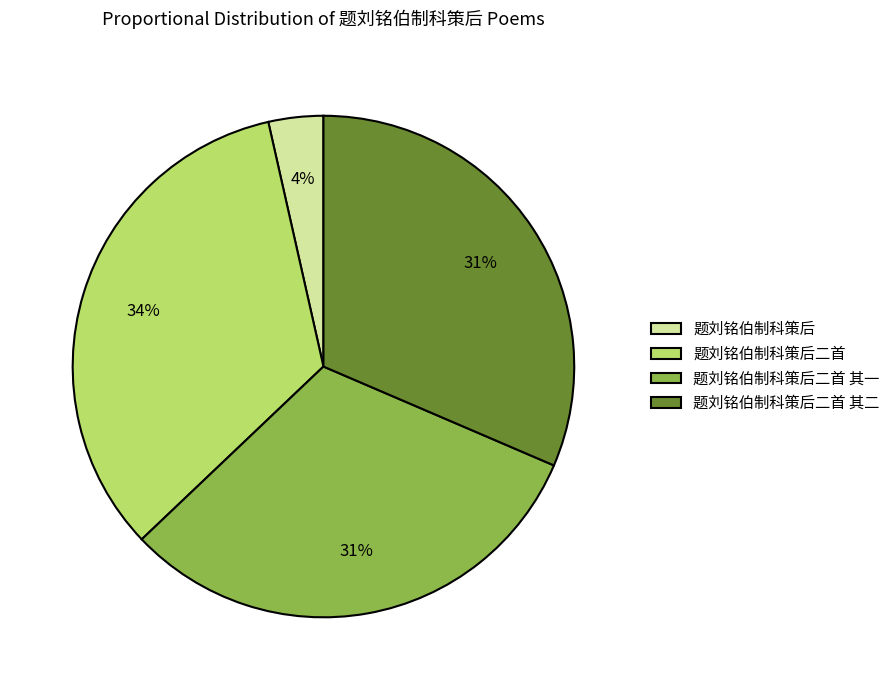

What is the ratio of the value at 题刘铭伯制科策后二首 其一 to the value at 题刘铭伯制科策后二首?

0.9